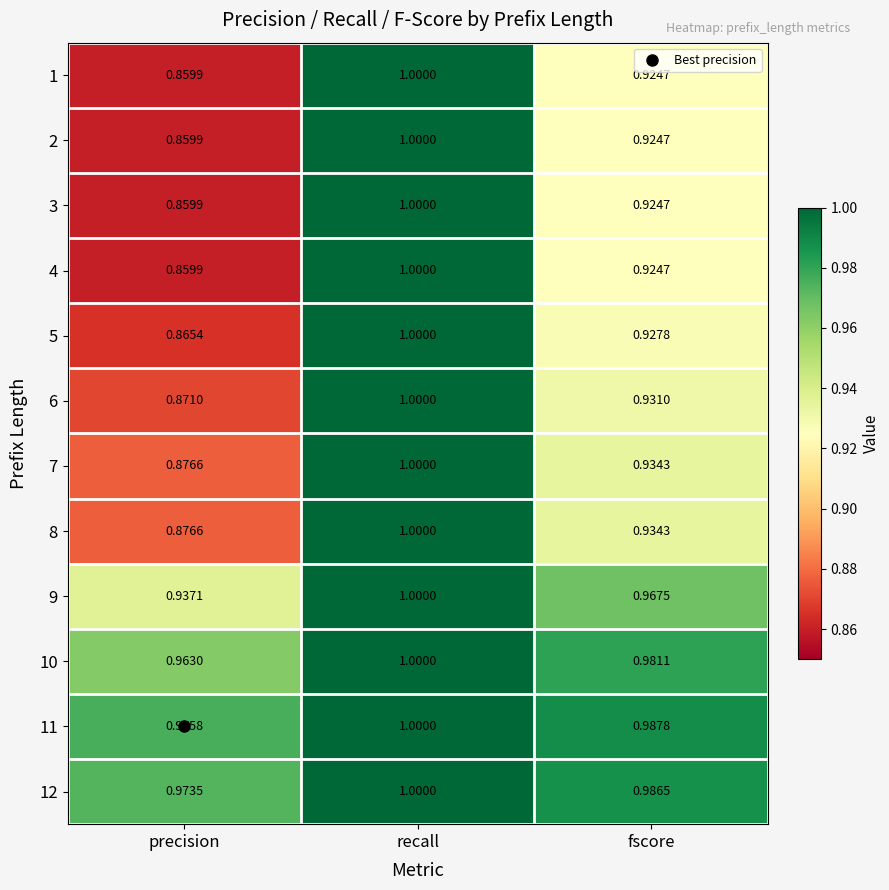

Rank the categories by 1 value from lowest to highest.

precision, fscore, recall